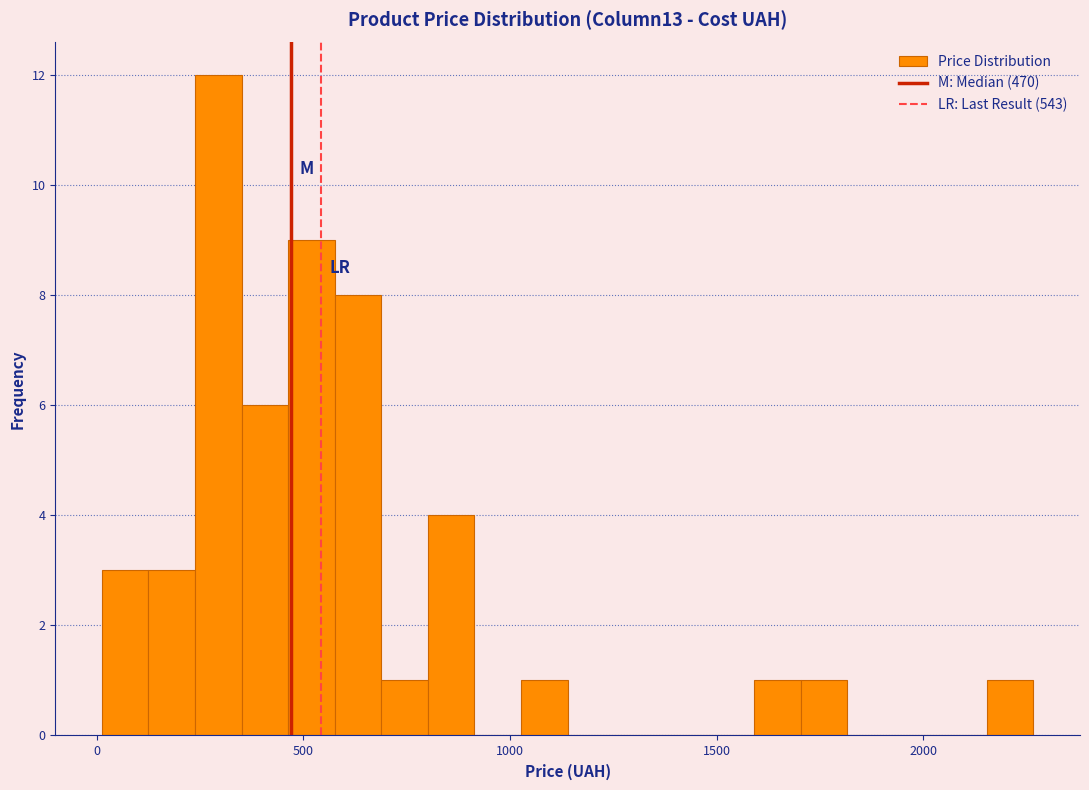

Around what value on the x-axis is the tallest bar? Give the approximate position of its centre, as read against the axis.

300